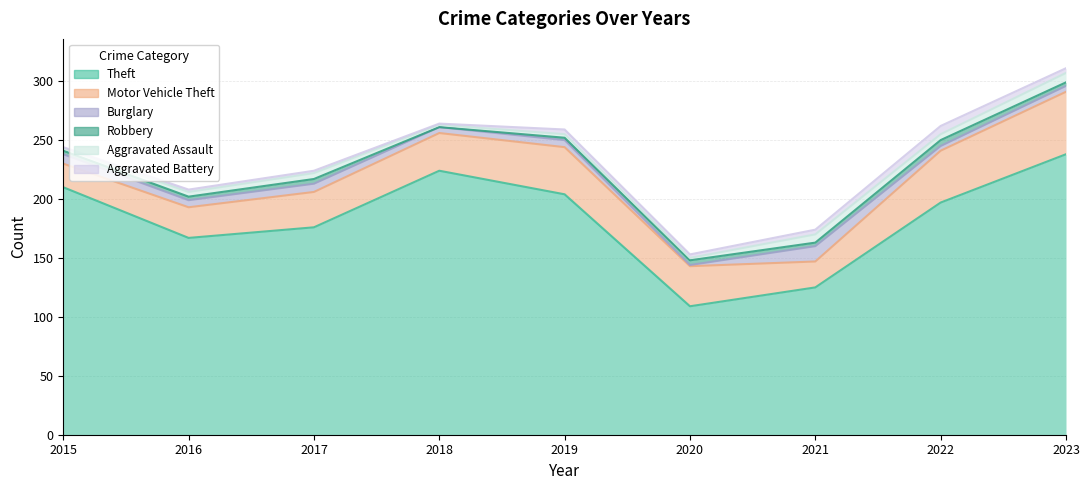

How many data points in Aggravated Battery are above 3?

4